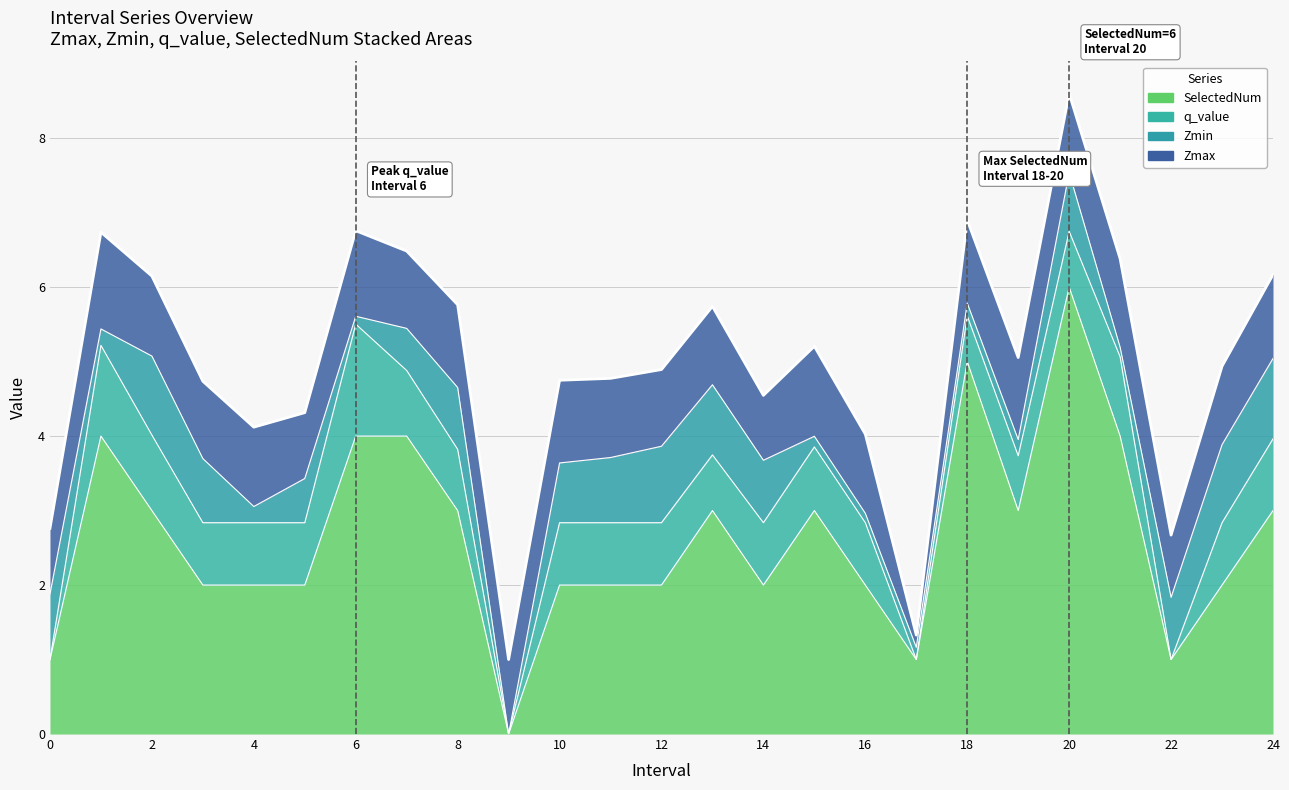

True or false: SelectedNum and Zmin cross at least once.

False